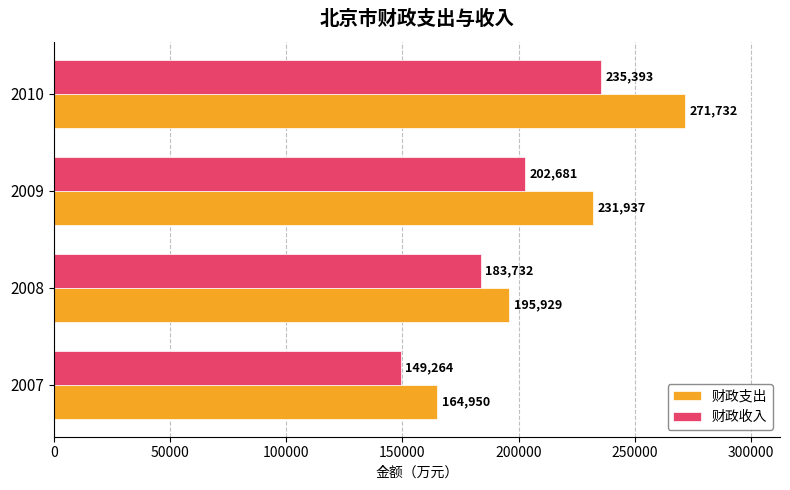

List the labels in order of 财政支出 value, largest first.

2010, 2009, 2008, 2007